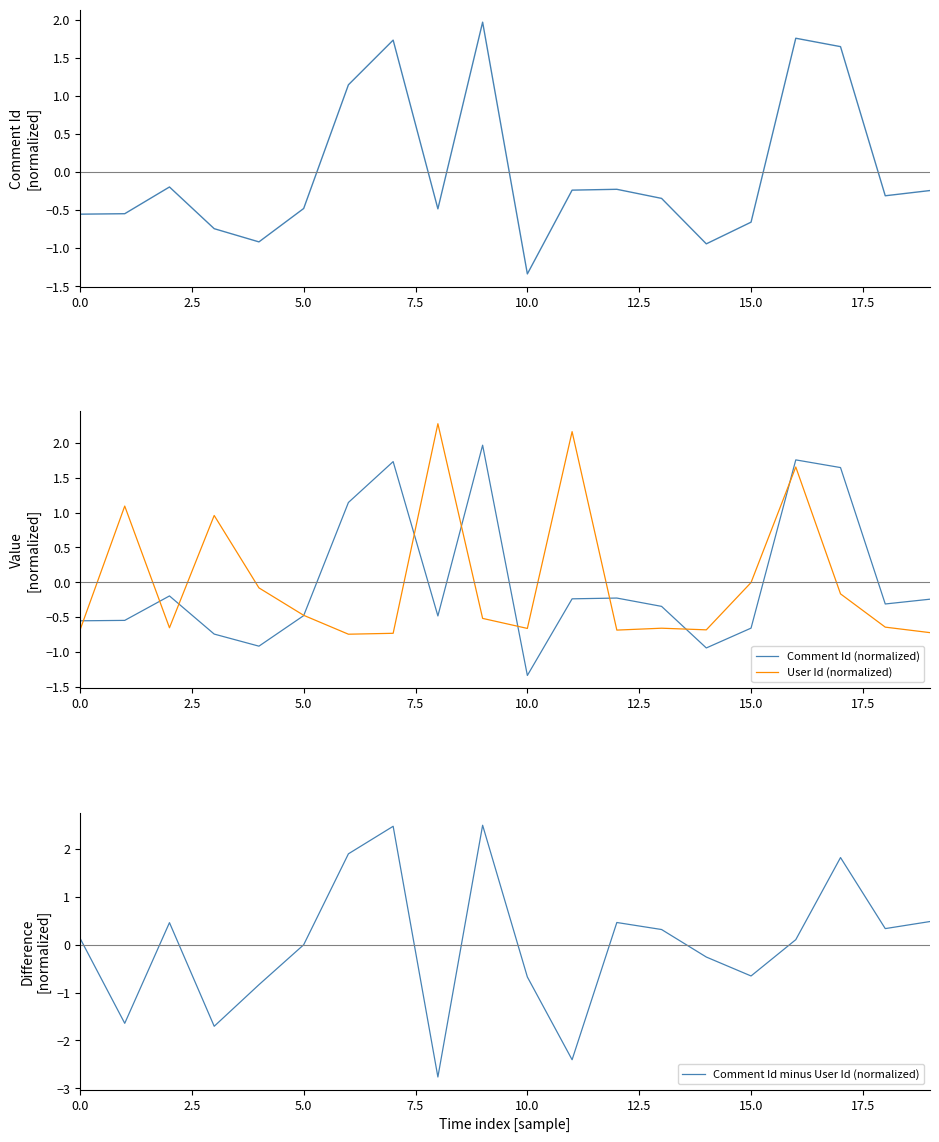

Which series has the largest total across all categories?

Comment Id minus User Id (normalized)